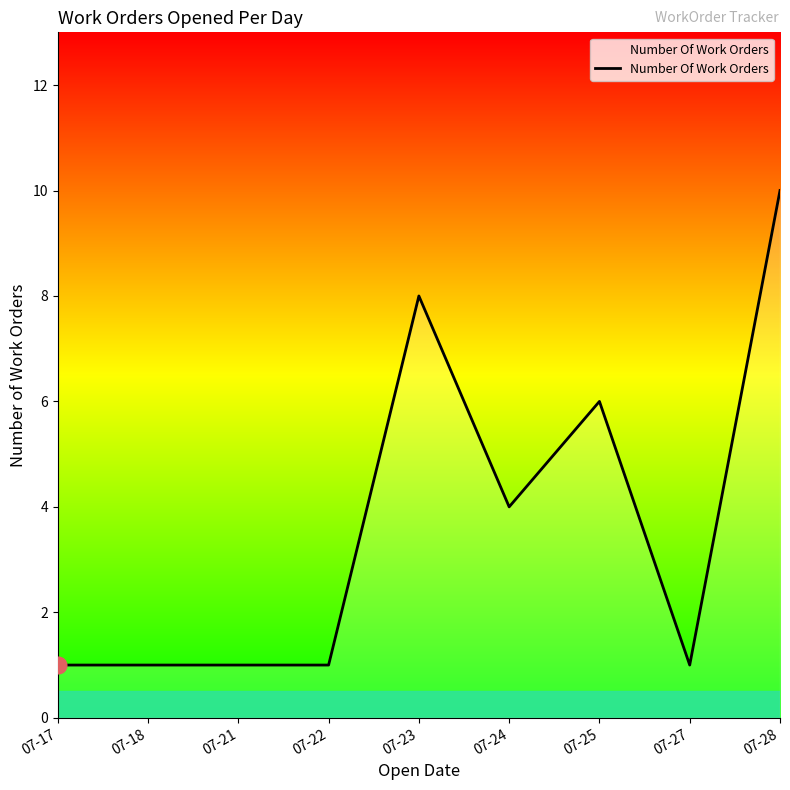

The chart shows a value of 8 at 07-23. True or false?

True